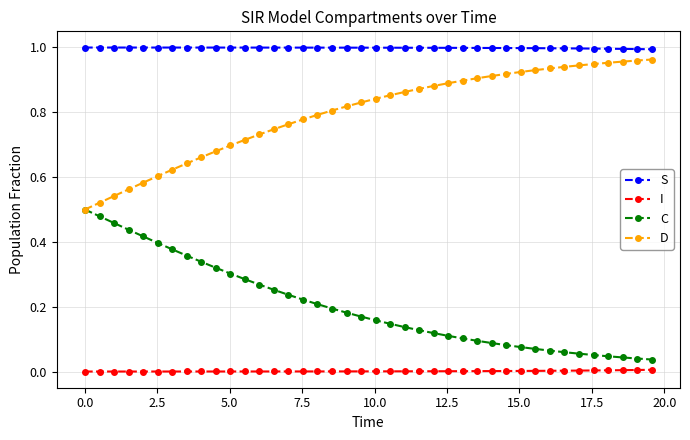

Which series has the largest total across all categories?

S